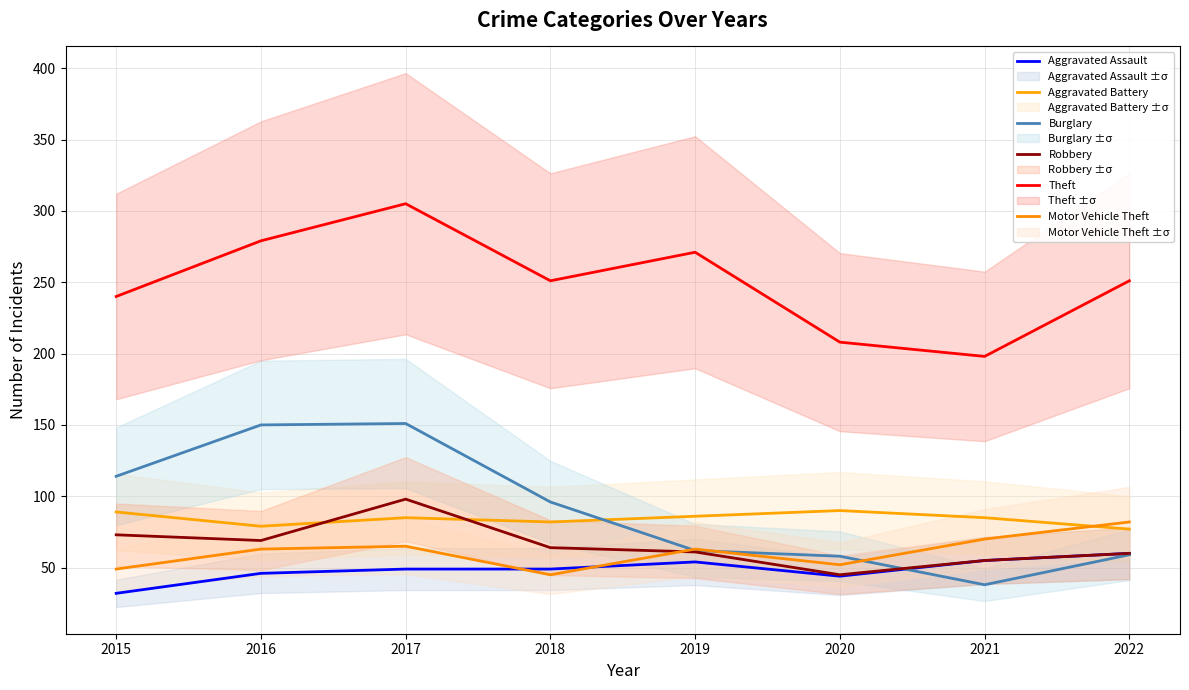

What is the value of the Robbery point at the 1st from the left?

73